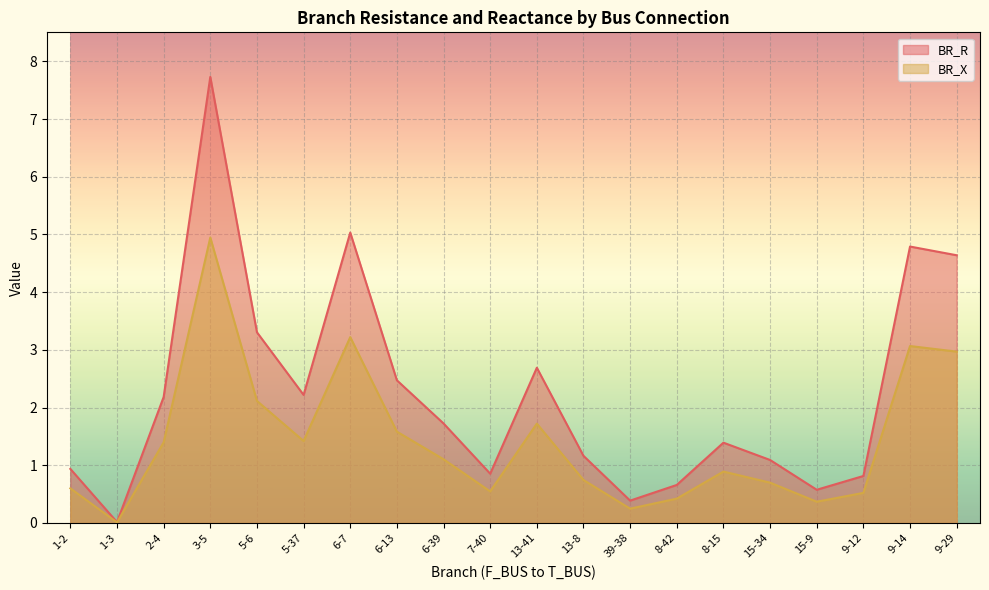

Which has a higher value, 2-4 or 3-5?

3-5